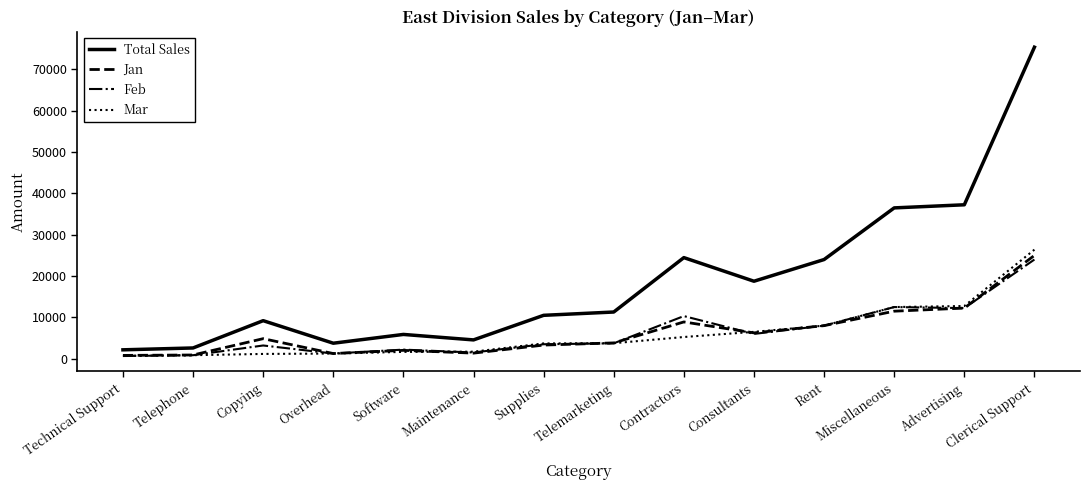

What is the lowest value of the Feb series?

650